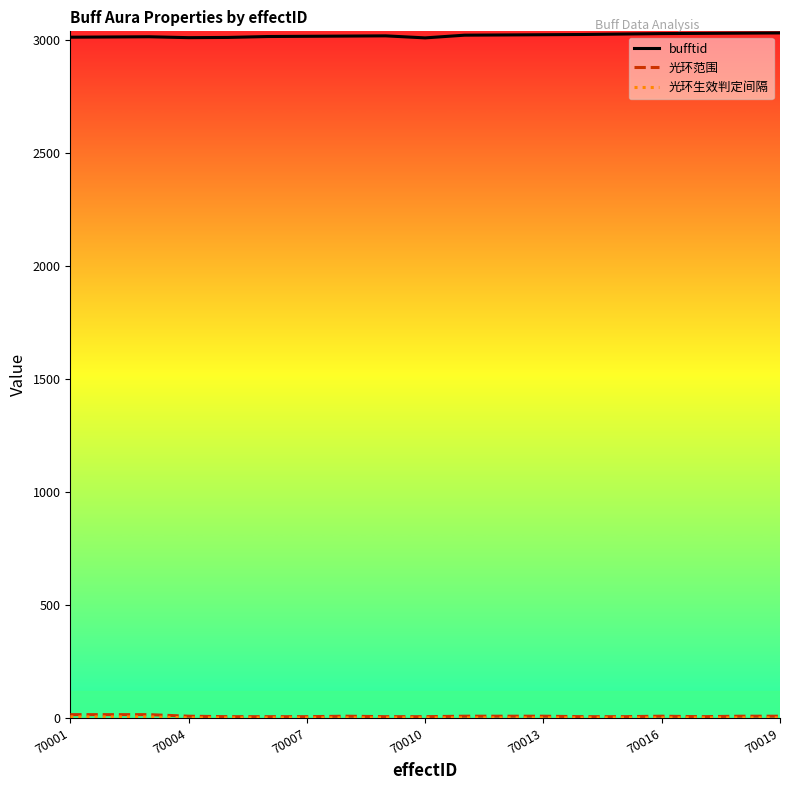

What is the maximum value shown in the chart?

3033